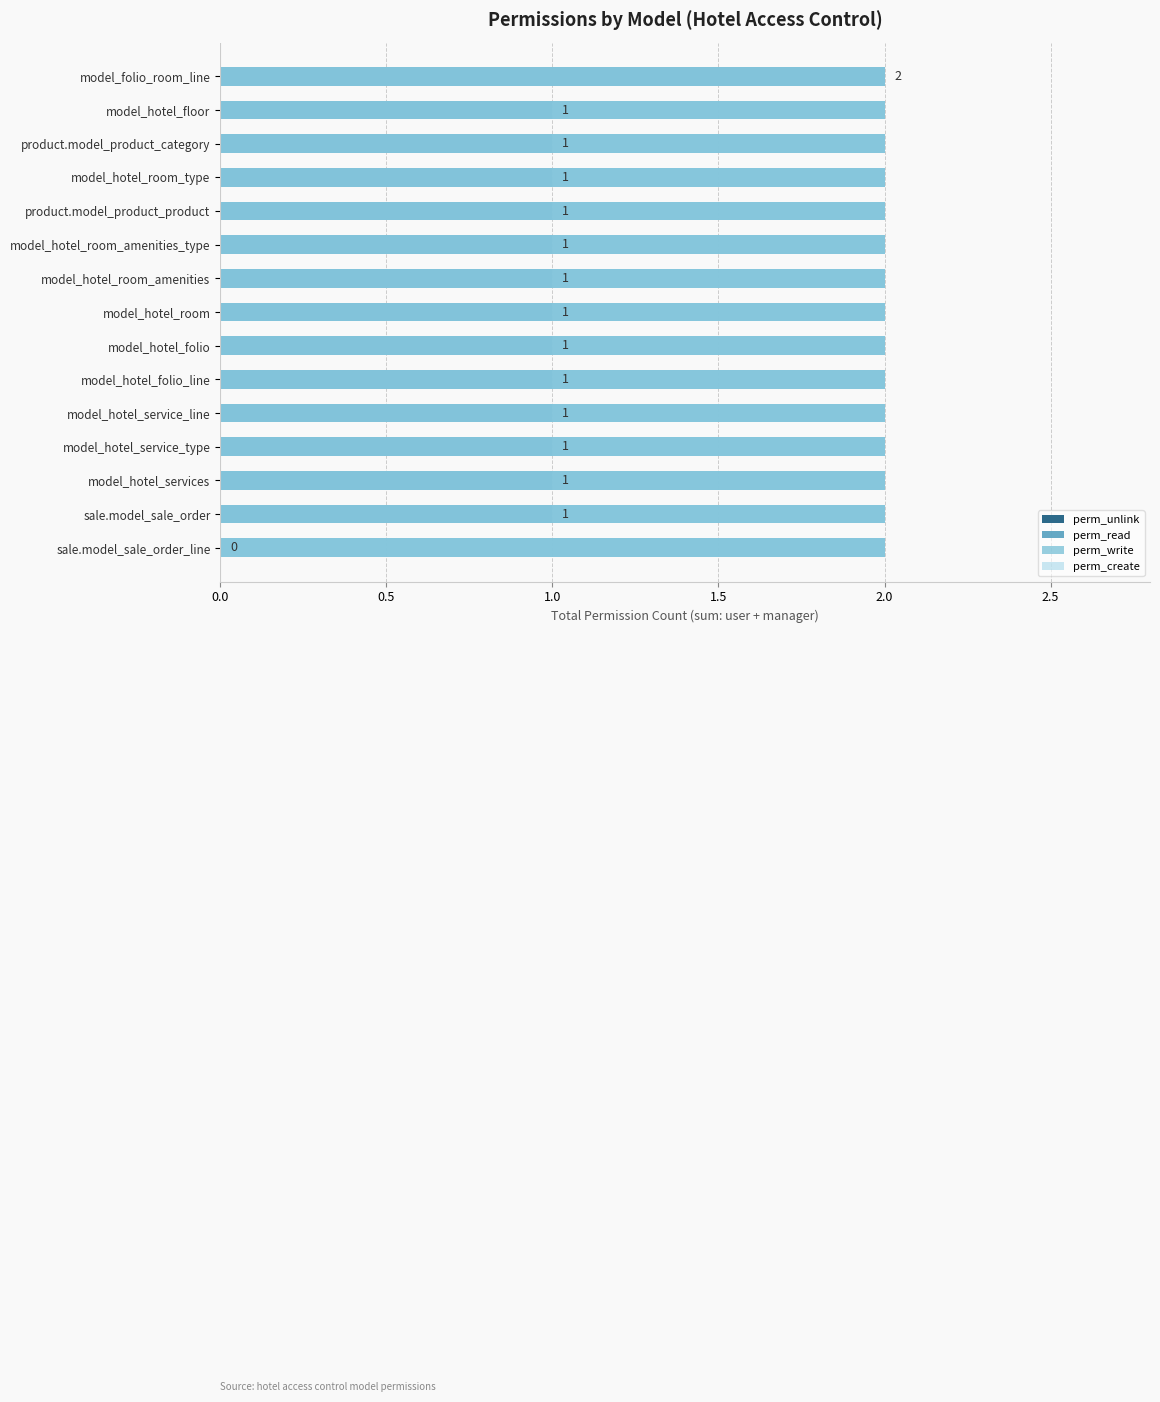

At 0.0, list the series in order from largest to smallest.

perm_unlink, perm_read, perm_write, perm_create